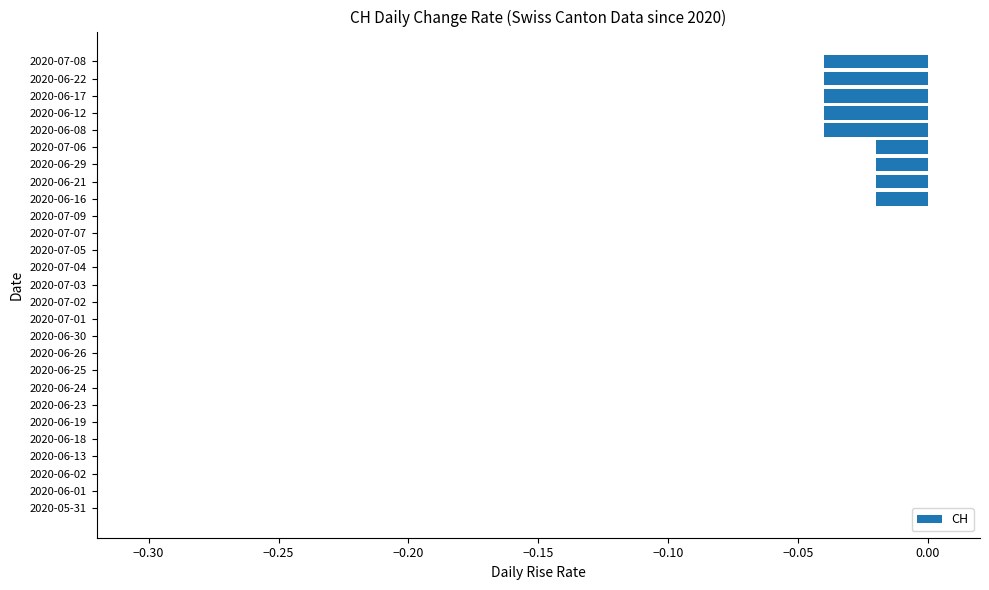

Between 2020-06-19 and 2020-06-29, which is larger?

2020-06-19